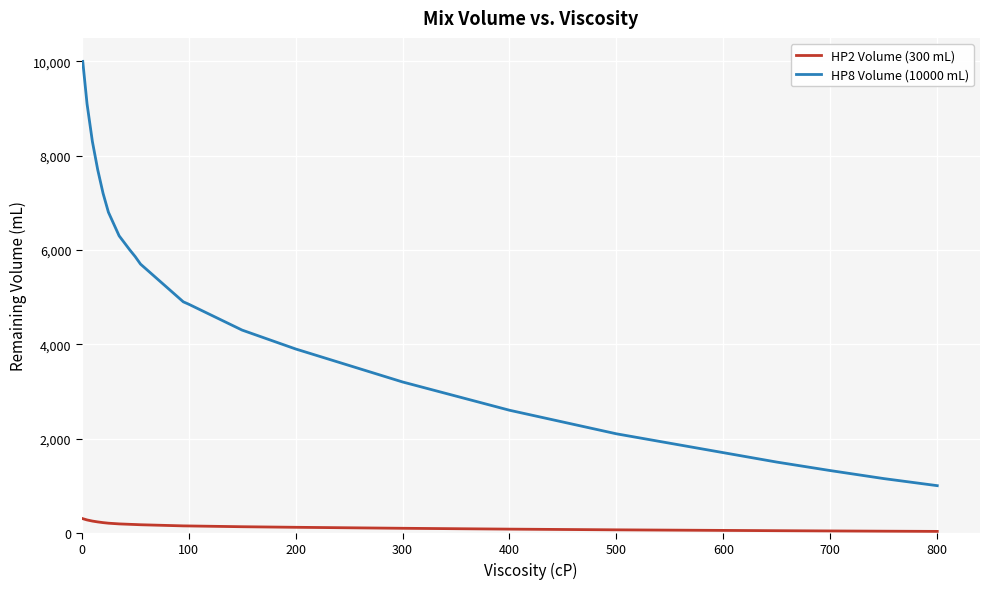

True or false: HP8 Volume (10000 mL) and HP2 Volume (300 mL) intersect in this chart.

False